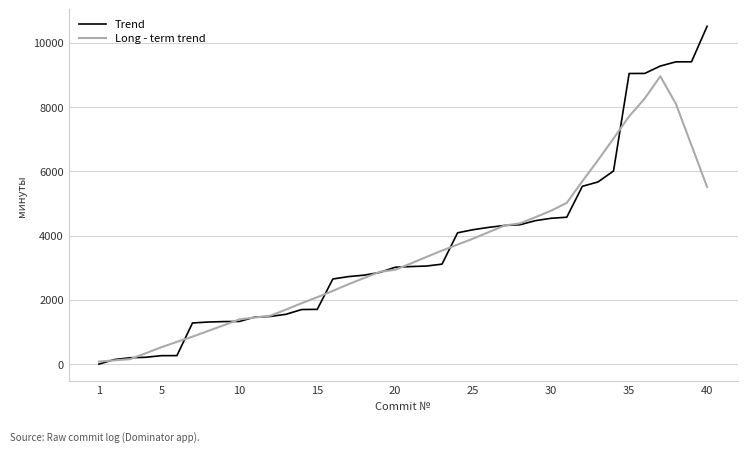

Which series ends up on top after the final intersection of Trend and Long - term trend?

Trend